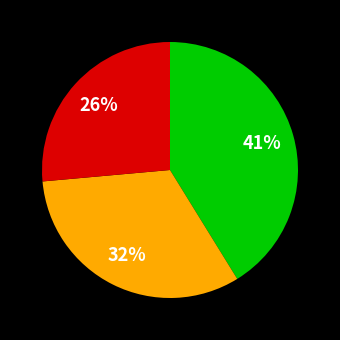

To the nearest percent, what is the average slice percentage?

33%